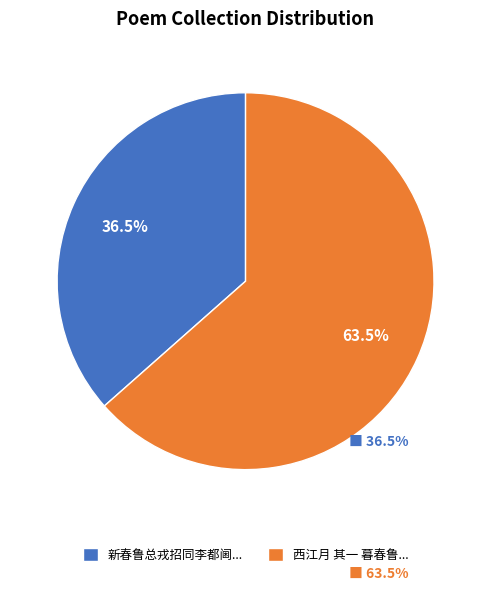

Rank the categories by value from lowest to highest.

新春鲁总戎招同李都阃..., 西江月 其一 暮春鲁...